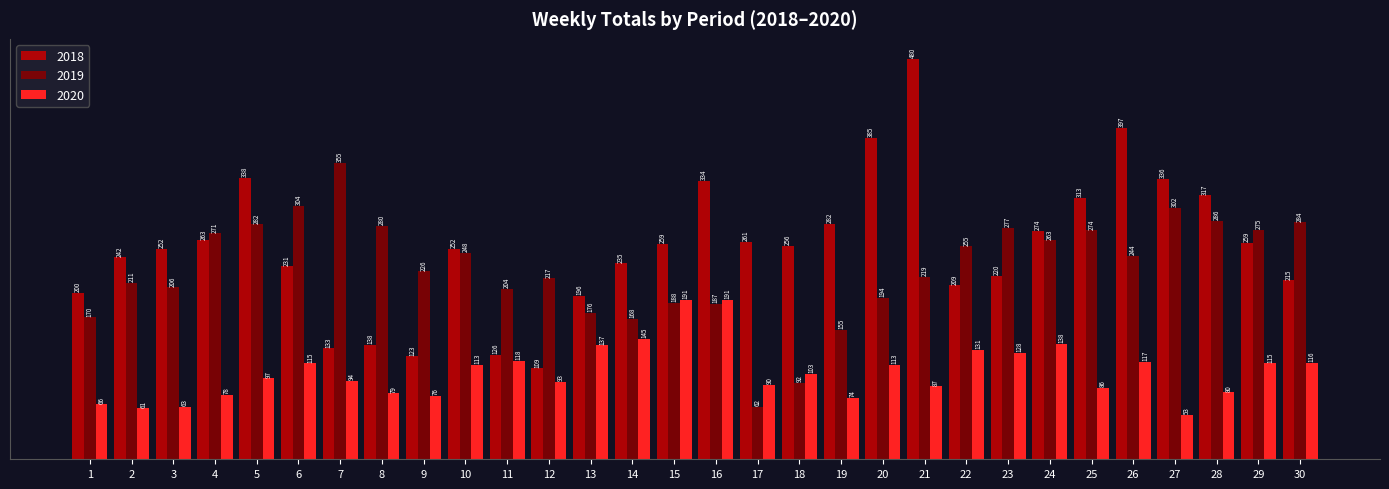

Rank the categories by 2019 value from lowest to highest.

17, 18, 19, 14, 1, 13, 16, 15, 20, 11, 3, 2, 12, 21, 9, 26, 10, 22, 24, 4, 25, 29, 23, 8, 5, 30, 28, 27, 6, 7